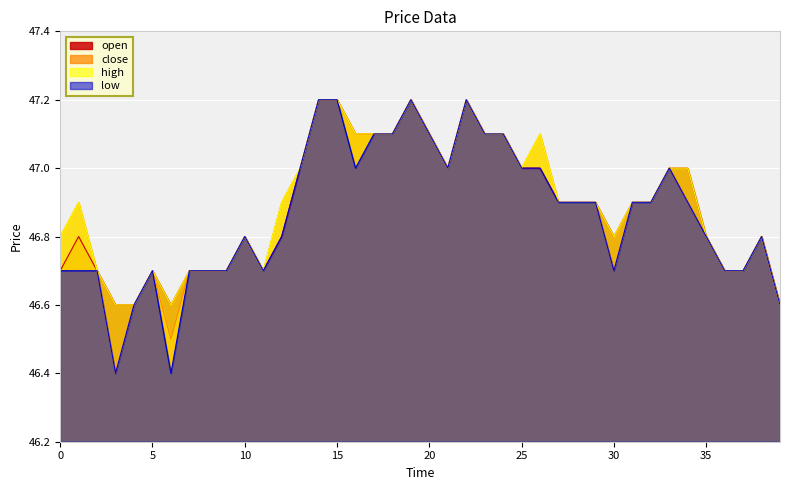

What is the greatest value displayed?

47.2